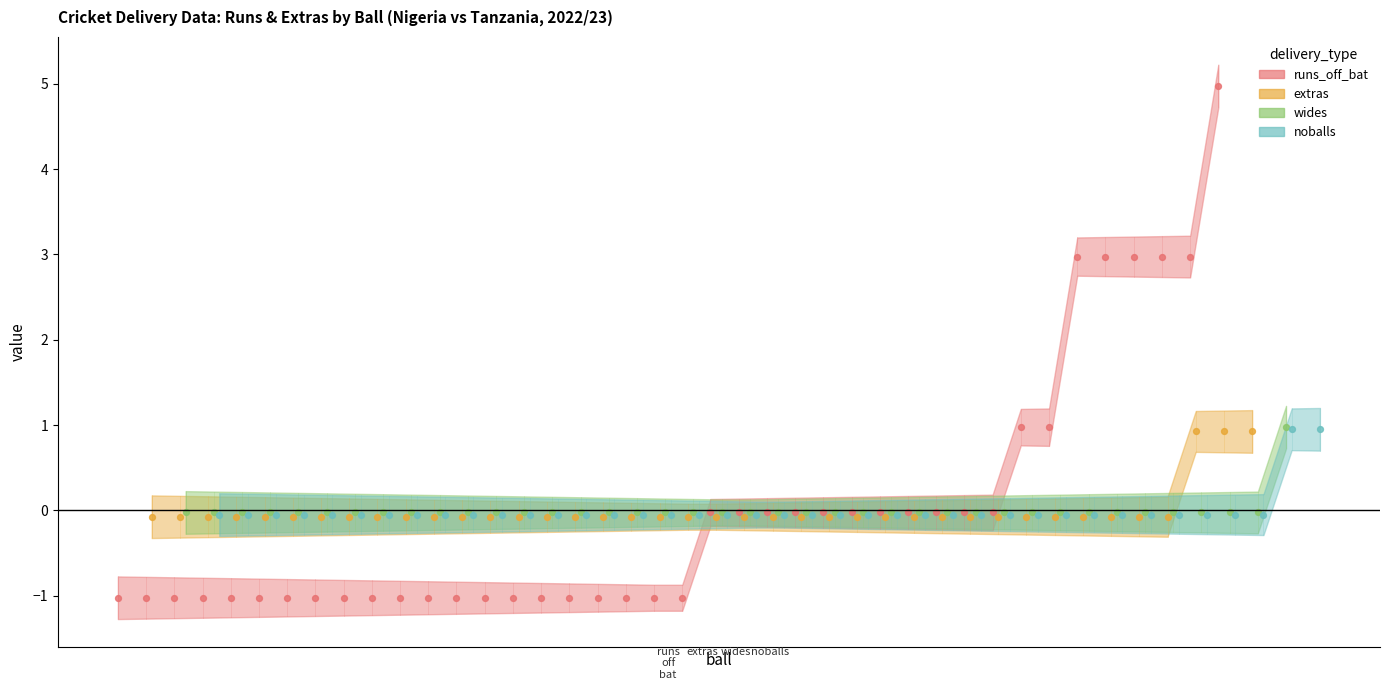

Which series has the largest total across all categories?

runs_off_bat